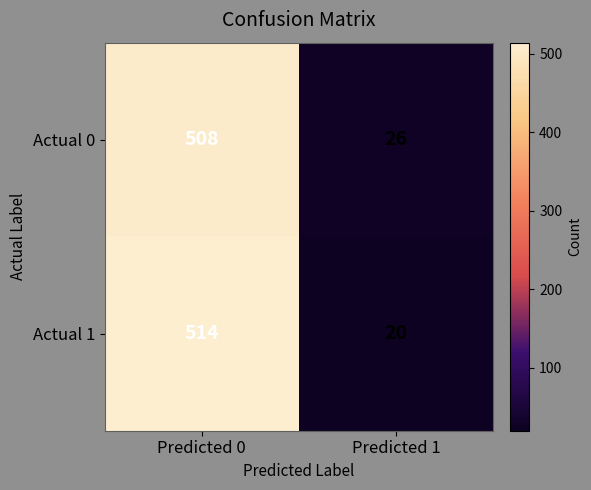

At which category is the sum across all series the highest?

Predicted 0